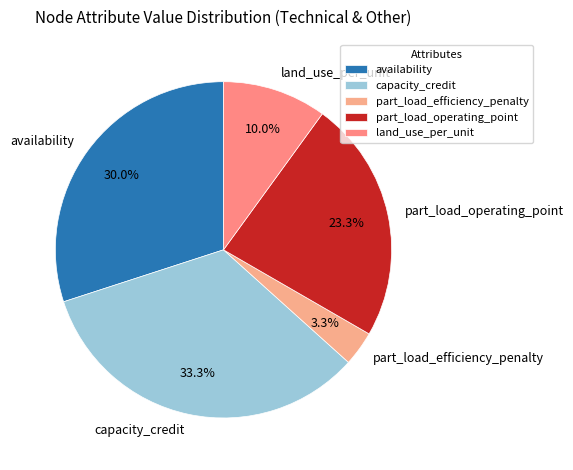

Between part_load_efficiency_penalty and availability, which is larger?

availability